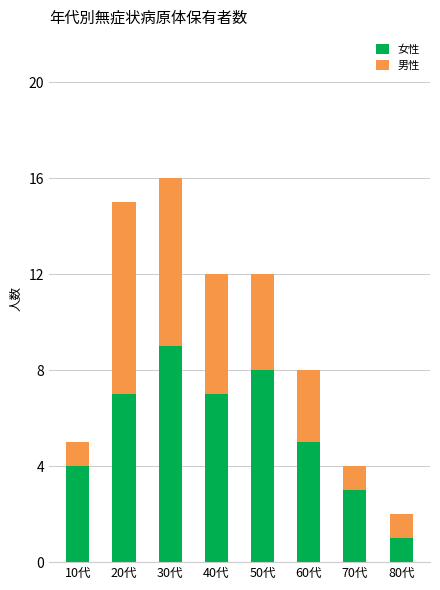

What is the difference between the maximum and second lowest values in the 女性 series?

6